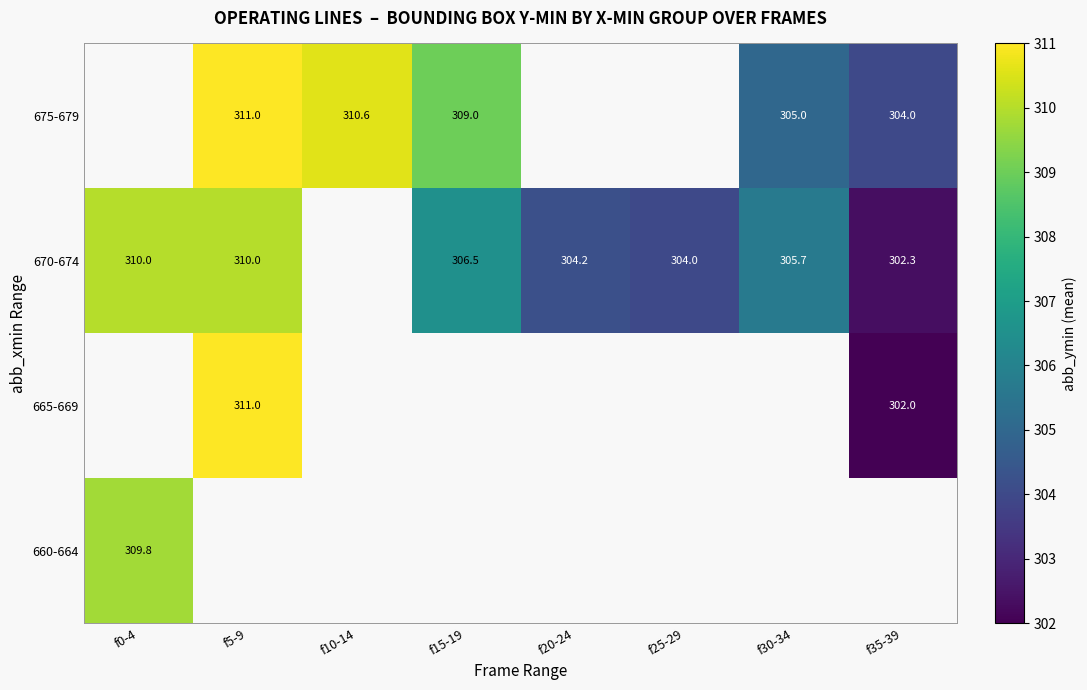

Which series has the widest spread of values?

670-674